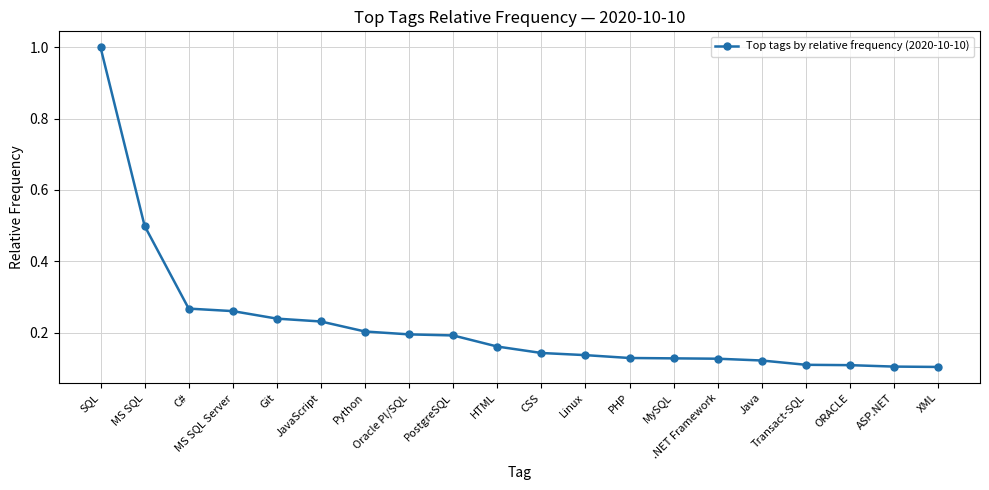

What is the difference between the maximum and minimum values?

0.9